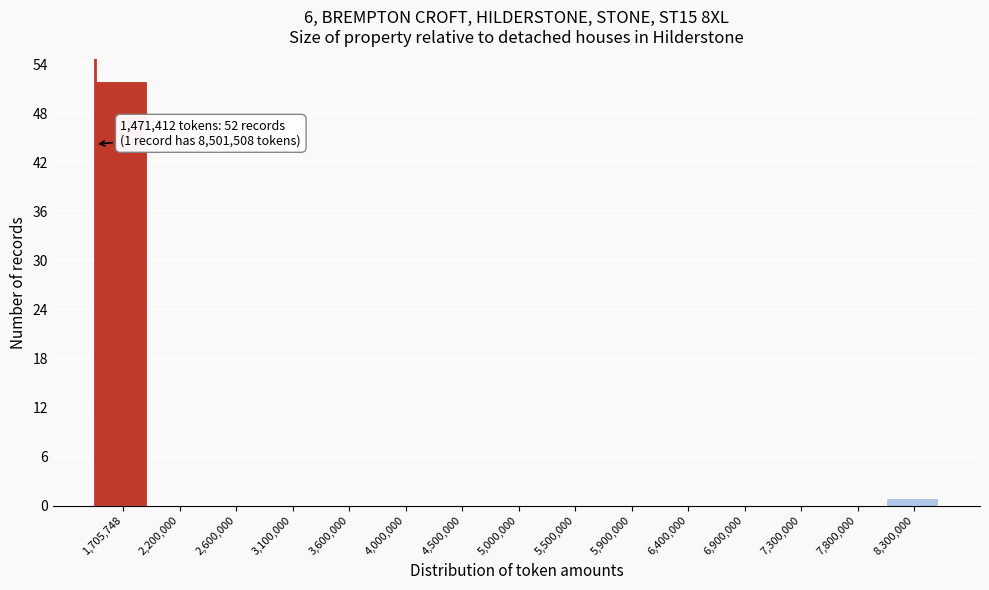

Over which range of the x-axis is the bar tallest?

1450000 to 1950000